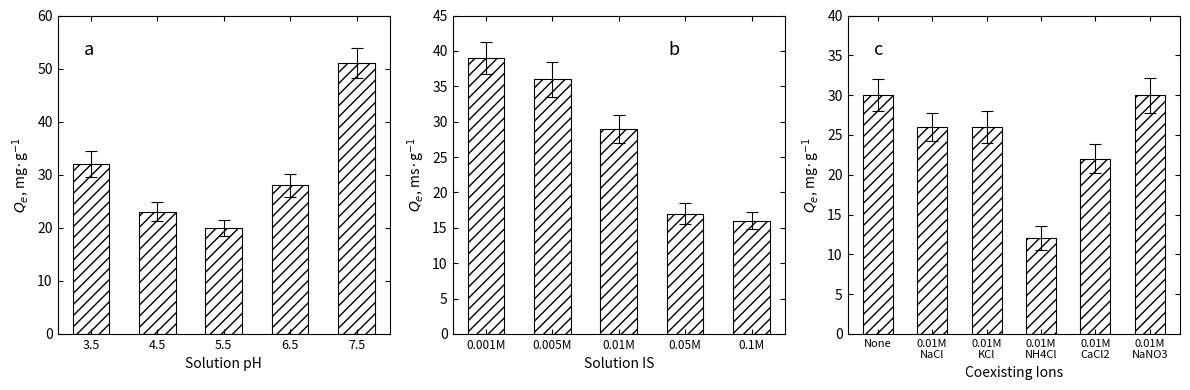

How many data points are above 26?

2